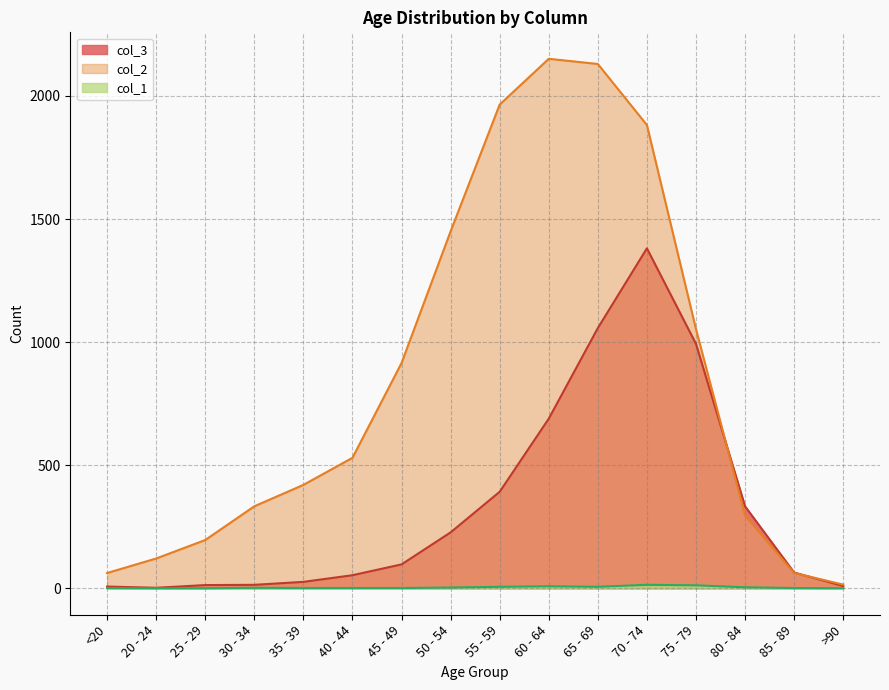

How many lines are shown in the chart?

3